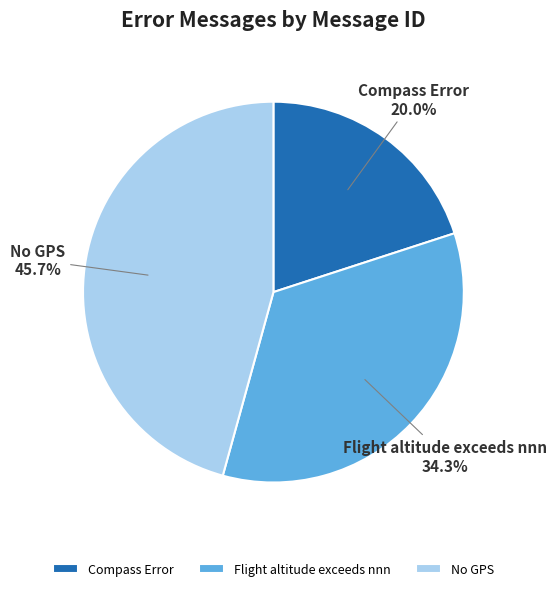

Which has a higher value, No GPS or Flight altitude exceeds nnn?

No GPS